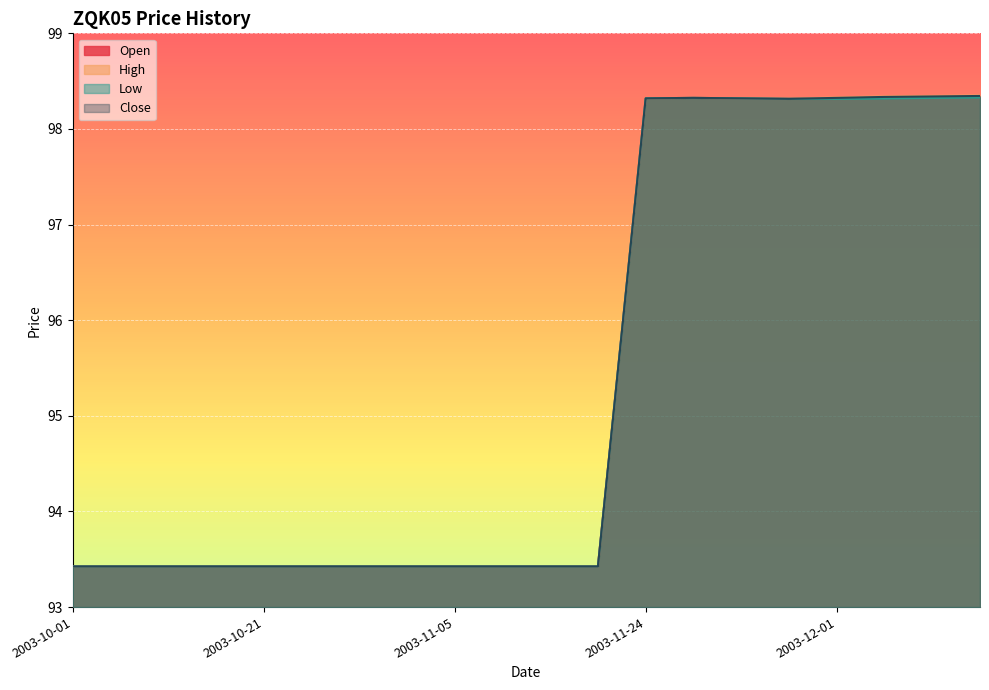

Is it true that Open equals 148.6 at 2003-10-13?

False